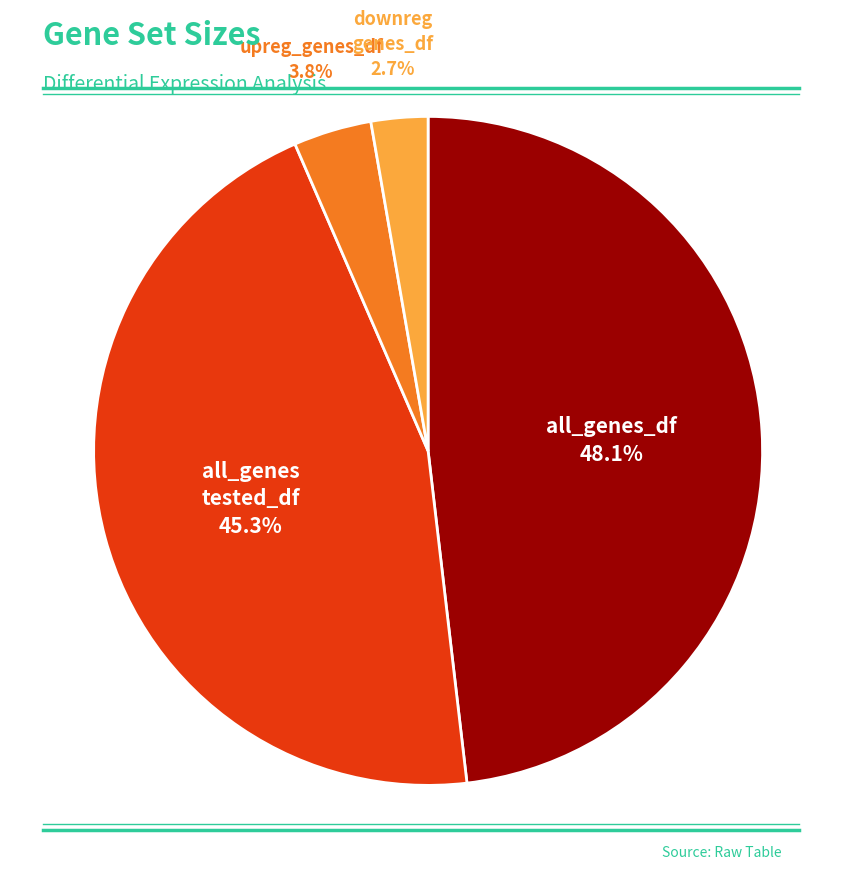

Rank the categories by value from highest to lowest.

all_genes_df, all_genes tested_df, upreg_genes_df, downreg genes_df